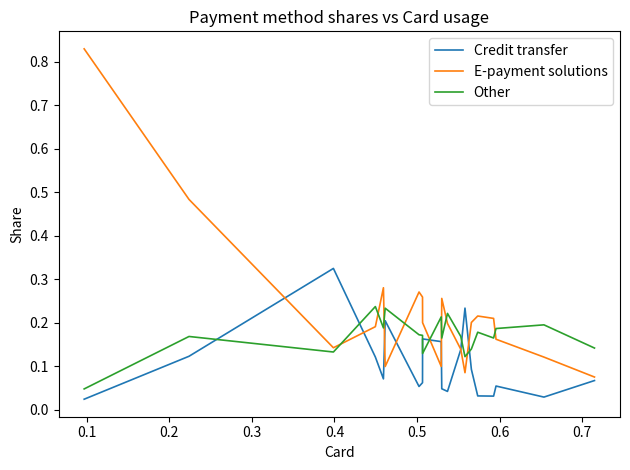

Rank the series by their maximum value, from highest to lowest.

E-payment solutions, Credit transfer, Other